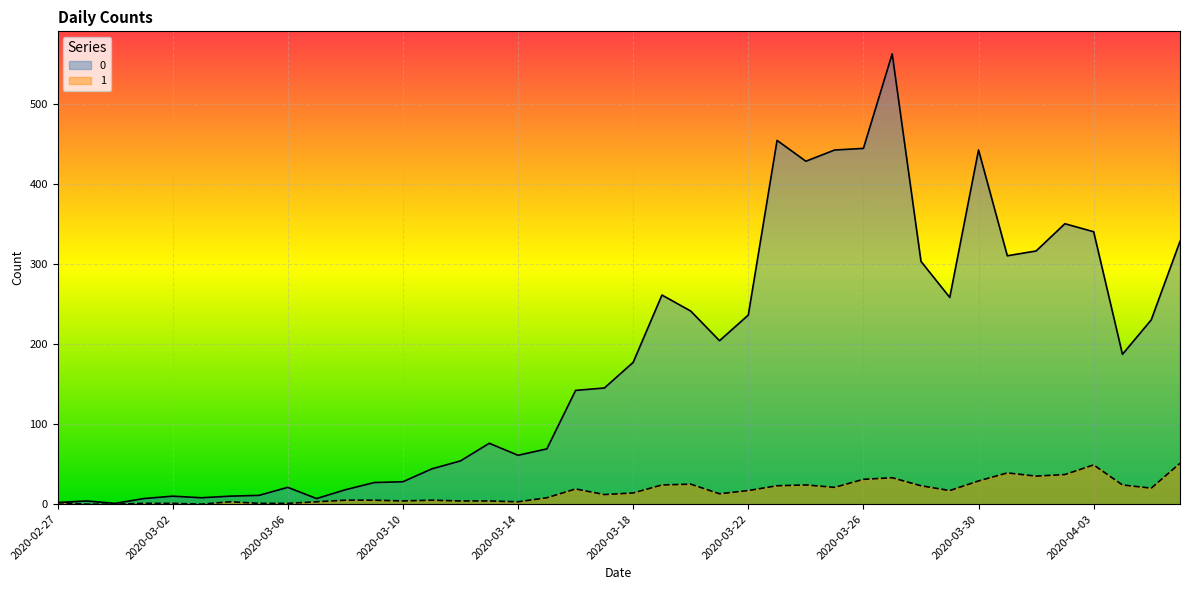

What is the difference between the 0 values at 2020-03-04 and 2020-03-17?

135